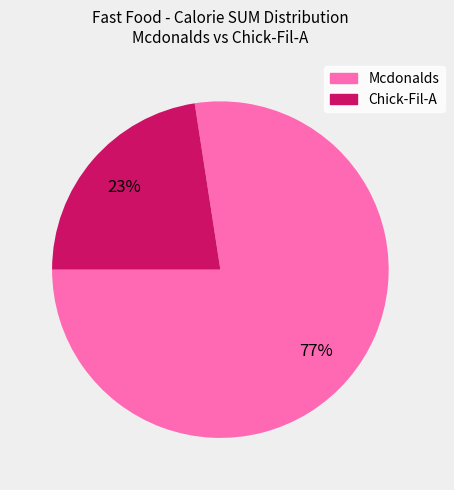

Which has a higher value, Mcdonalds or Chick-Fil-A?

Mcdonalds